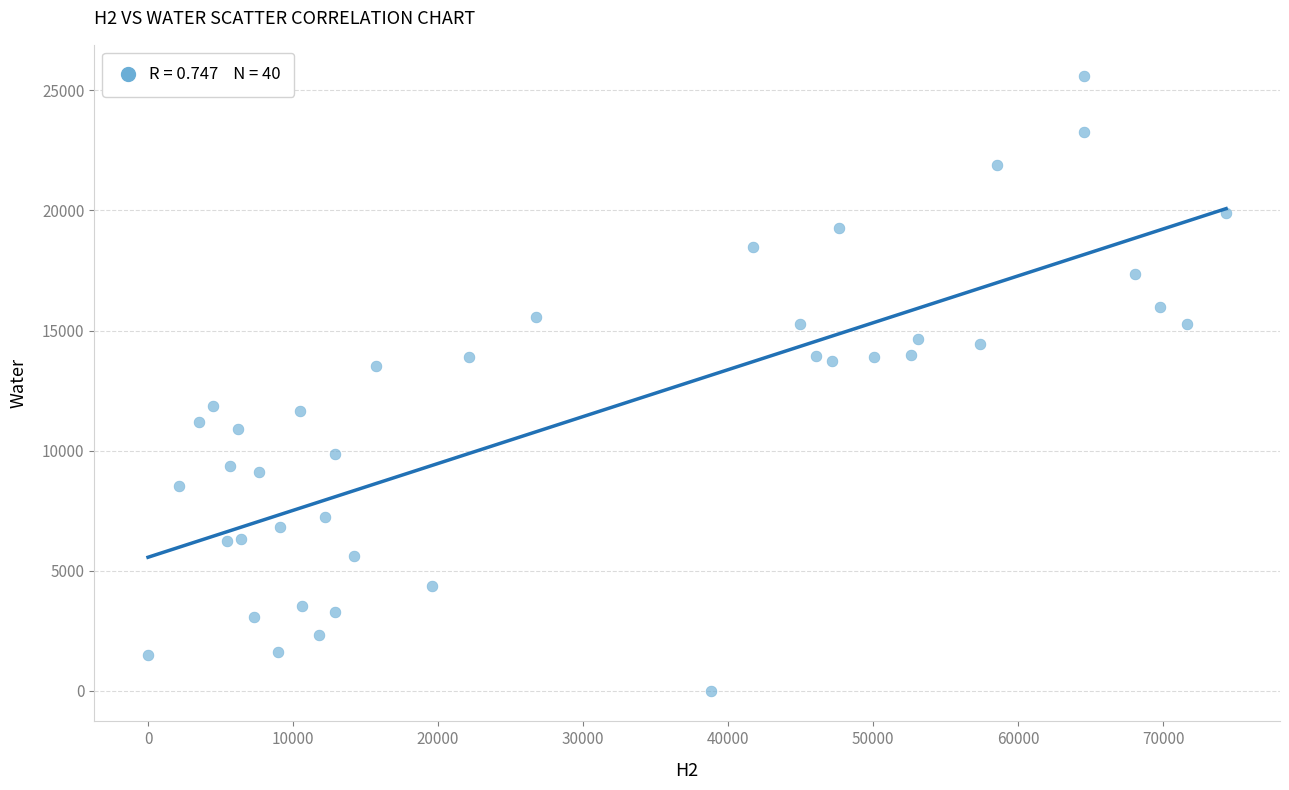

What is the range of X values (max minus min)?

74327.4